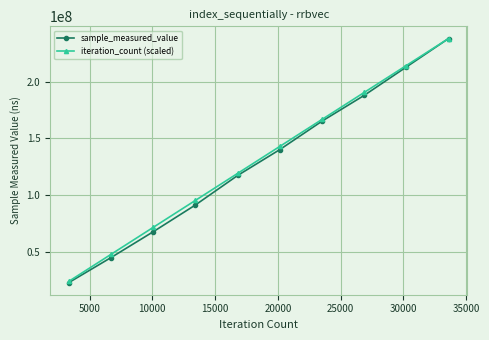

Is this an area chart (filled region under the line)?

No